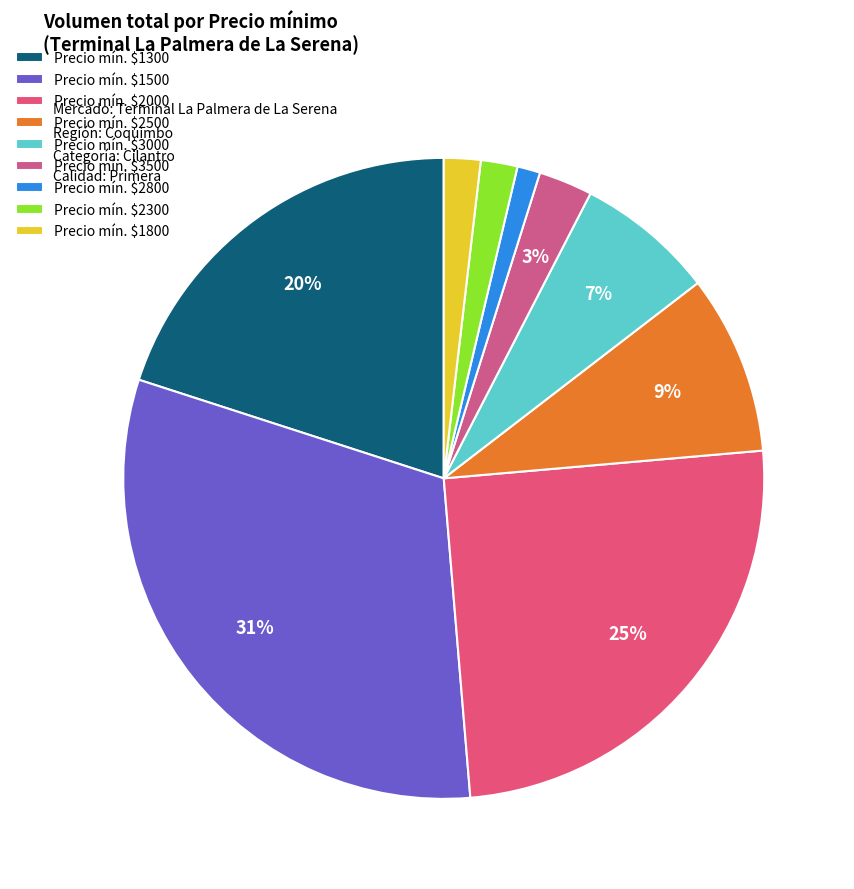

Which category has the smallest portion of the pie?

Precio mín. $2800